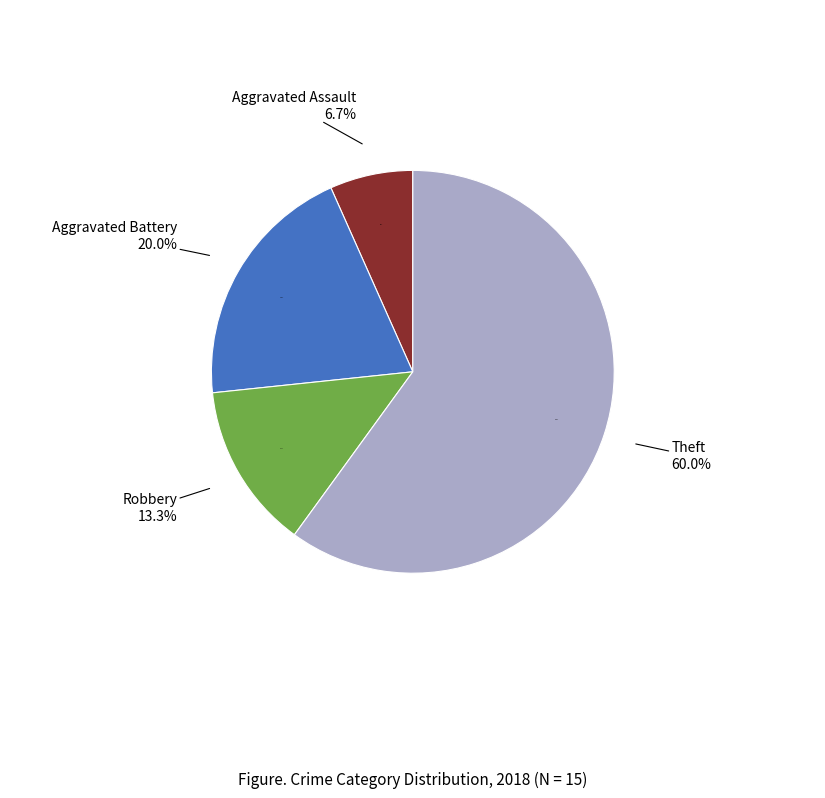

To the nearest percent, what is the combined percentage of Criminal Sexual Assault and Robbery?

13%